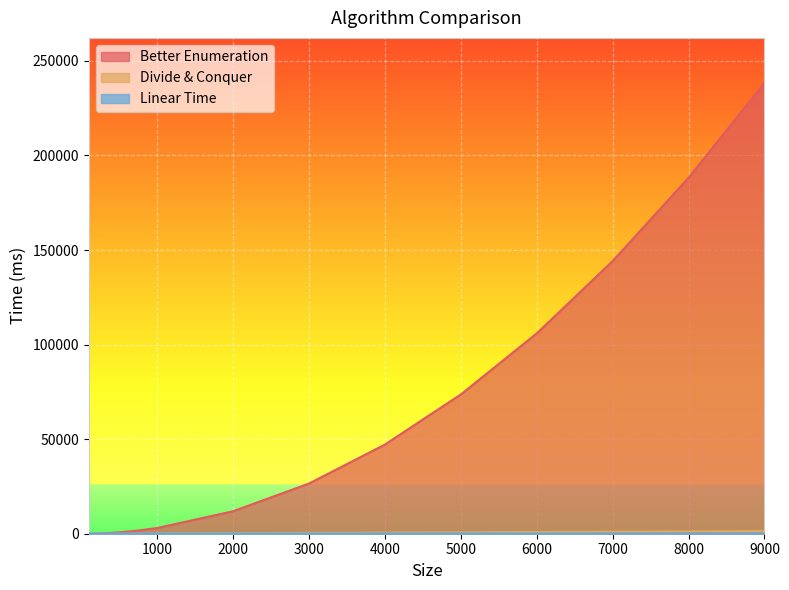

What is the maximum value shown in the chart?

238310